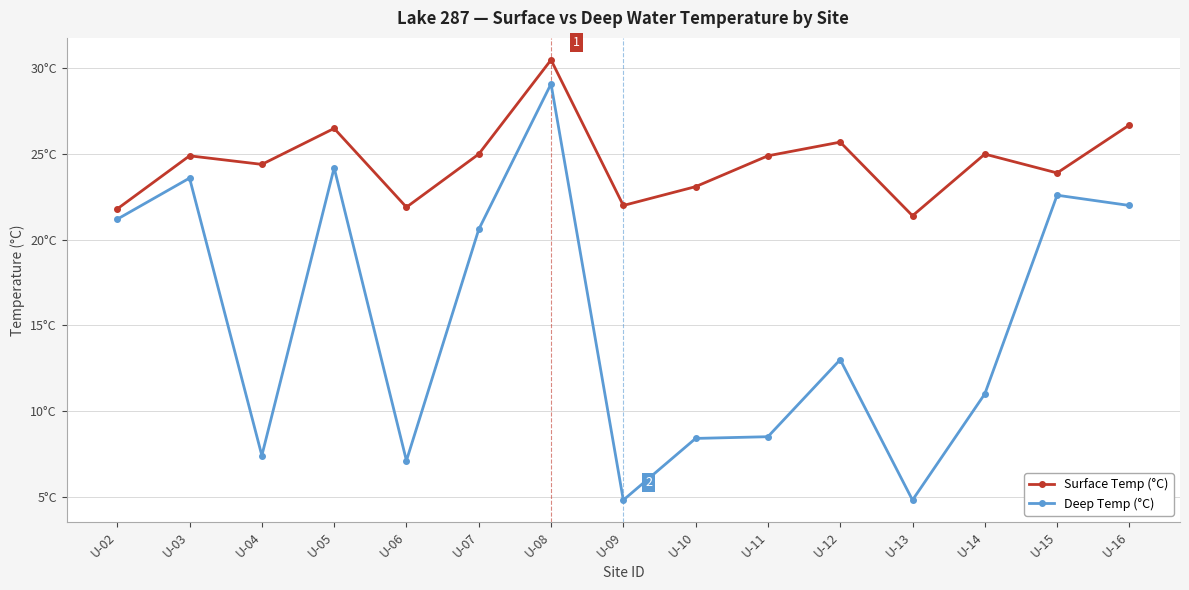

True or false: Deep Temp (°C) and Surface Temp (°C) intersect in this chart.

False